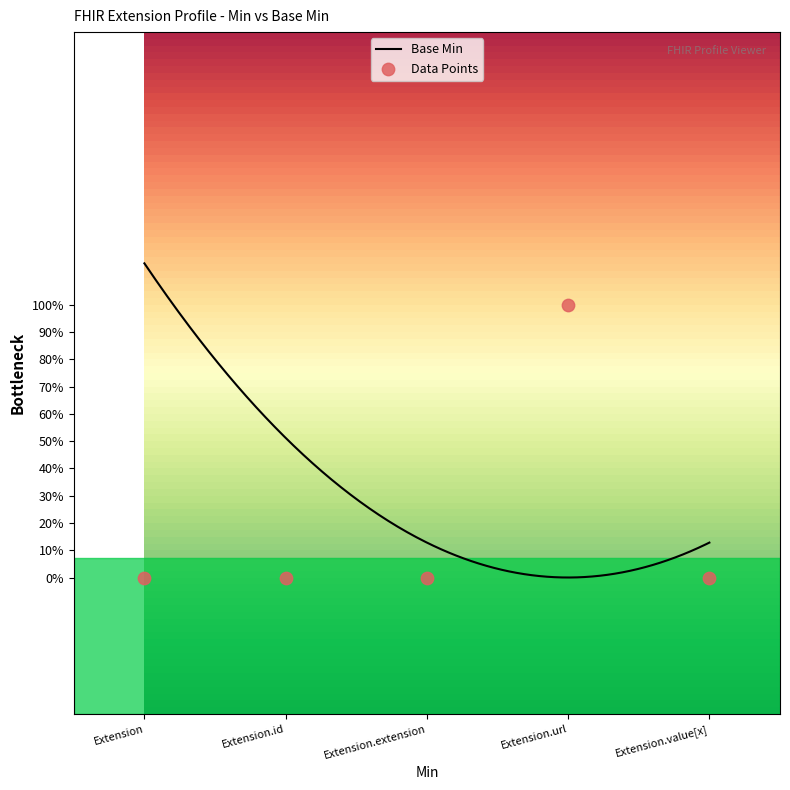

Between Extension.url and Extension.id, which is larger?

Extension.url